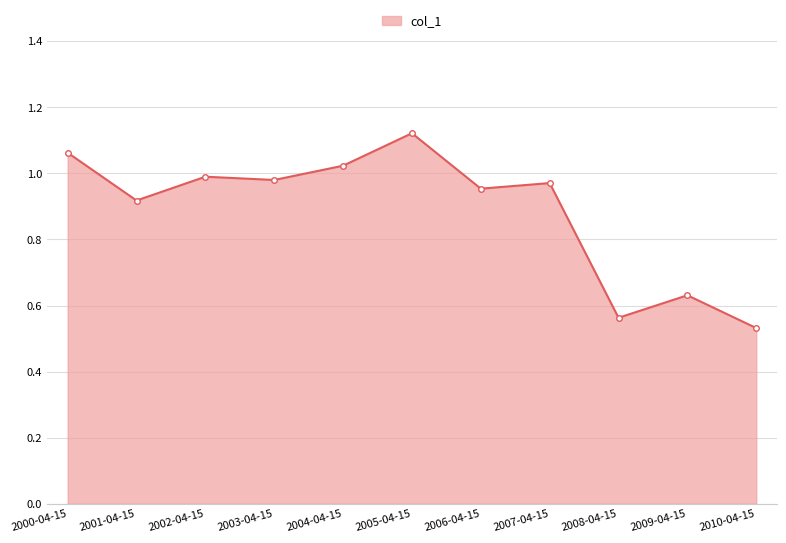

True or false: the data has more than 1 interior local peaks.

True